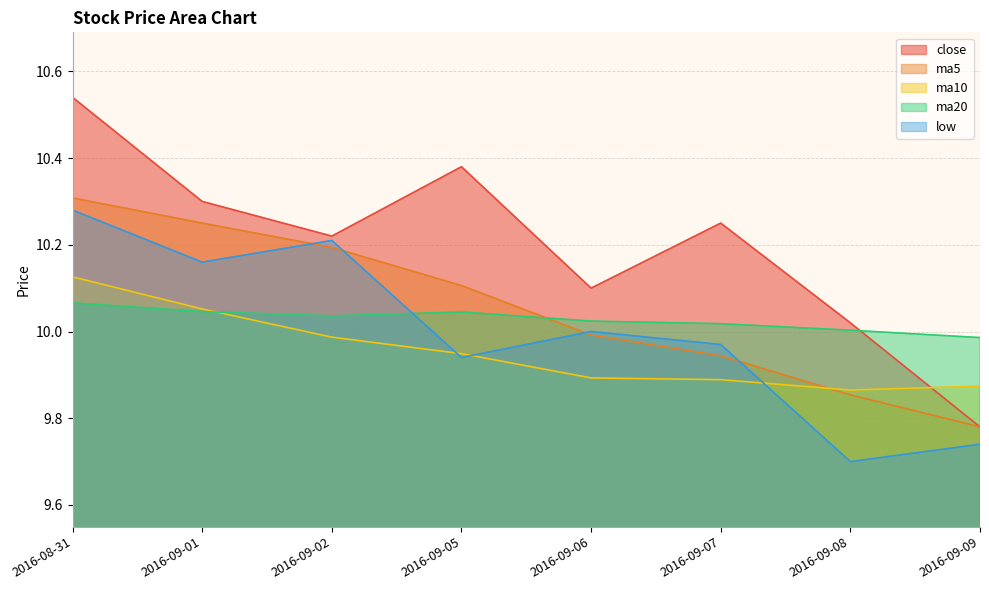

What are all the series names shown in the legend?

close, ma5, ma10, ma20, low